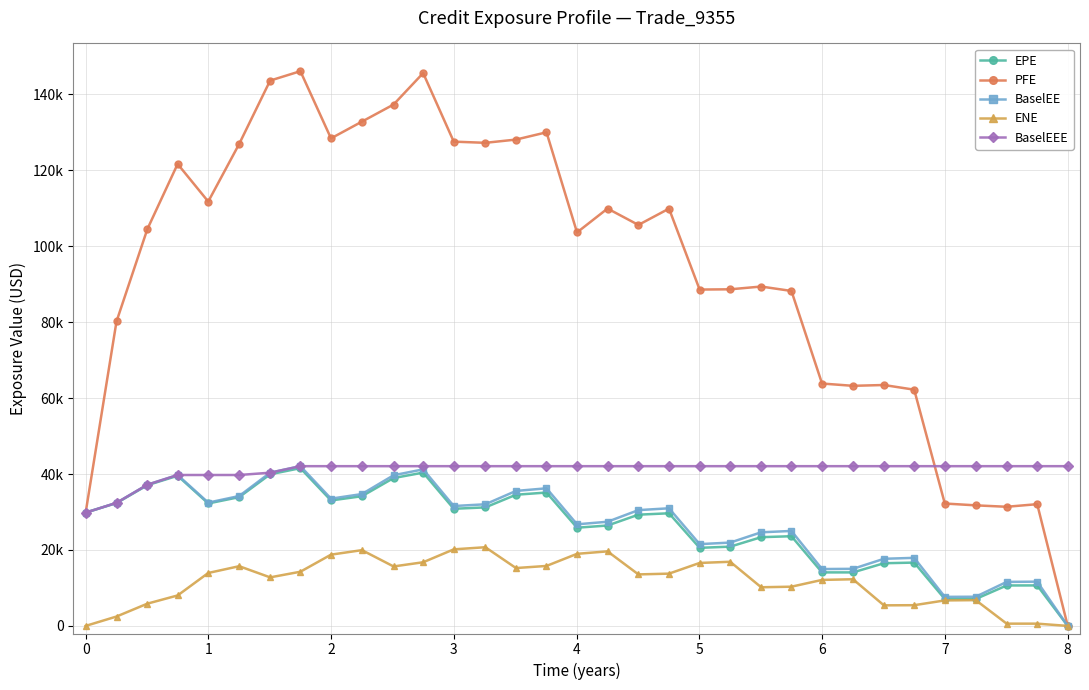

What are all the series names shown in the legend?

EPE, PFE, BaselEE, ENE, BaselEEE